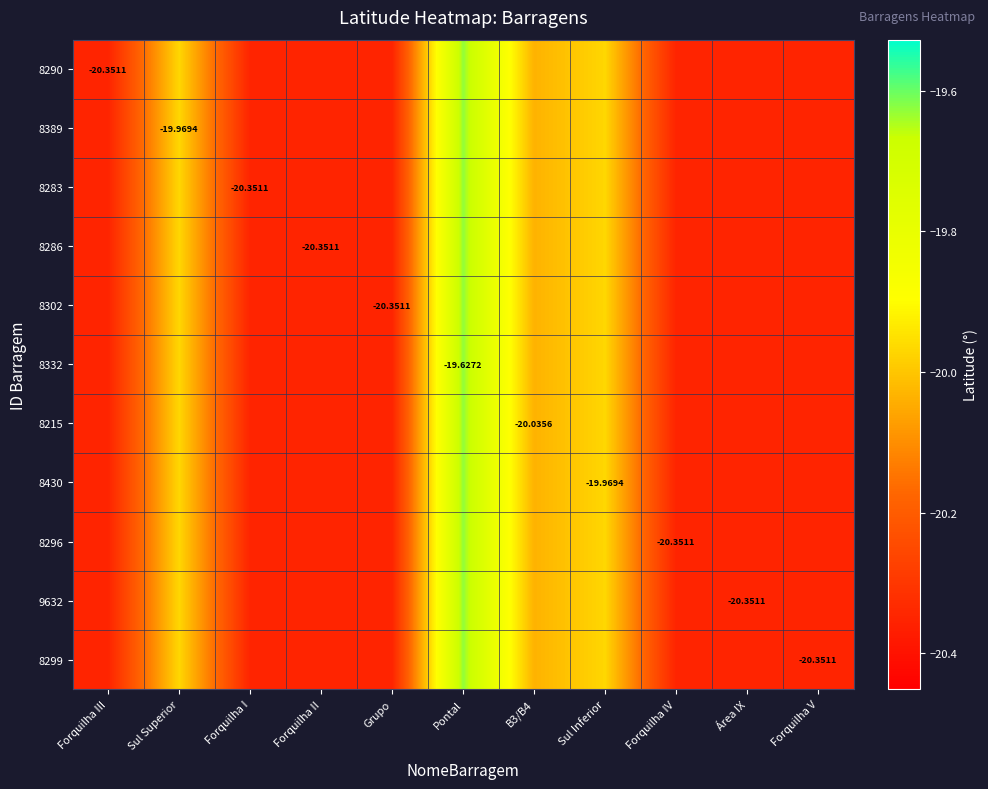

At Sul Superior, list the series in order from smallest to largest.

8290, 8389, 8283, 8286, 8302, 8332, 8215, 8430, 8296, 9632, 8299